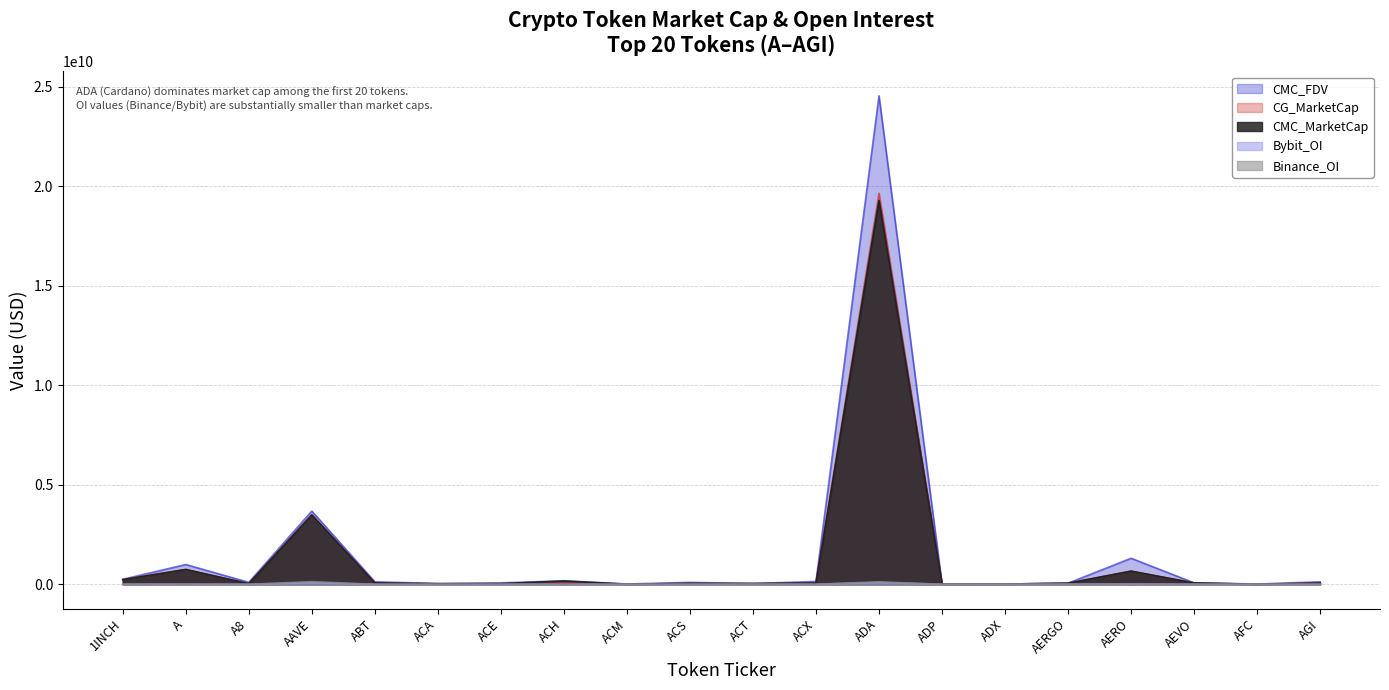

Reading left to right, list all the values displayed in this chart.

CMC_MarketCap: 1INCH=232949388.7	A=745329615.3	A8=29751549.6	AAVE=3488677948.9	ABT=67417842.6	ACA=27337098.9	ACE=31301369.0	ACH=162999924.7	ACM=6030049.6	ACS=44741547.4	ACT=37296862.7	ACX=63160814.7	ADA=19299567708.2	ADP=7598906.5	ADX=11299365.4	AERGO=55251488.6	AERO=661985735.3	AEVO=65515935.6	AFC=2858207.0	AGI=58084557.8
CMC_FDV: 1INCH=251157184.4	A=994903003.6	A8=99125473.2	AAVE=3681531399.3	ABT=127236640.4	ACA=37490878.7	ACE=70160720.0	ACH=177781584.6	ACM=14604477.9	ACS=95940348.6	ACT=37296862.7	ACX=143005178.2	ADA=24557863219.8	ADP=16395211.2	ADX=11459802.6	AERGO=56960298.0	AERO=1309961247.1	AEVO=72402321.3	AFC=13385328.4	AGI=125501773.6
CG_MarketCap: 1INCH=232778229.0	A=745015474.0	A8=29800845.0	AAVE=3485378650.0	ABT=67795536.0	ACA=27233150.0	ACE=31239444.0	ACH=87892471.0	ACM=6044502.0	ACS=44675298.0	ACT=37273218.0	ACX=63071035.0	ADA=19660527480.0	ADP=6773889.0	ADX=11256051.0	AERGO=53949349.0	AERO=659593244.0	AEVO=65486338.0	AFC=2861197.0	AGI=73783425.0
Binance_OI: 1INCH=3455559.0	A=6987819.0	A8=0.0	AAVE=132936020.0	ABT=0.0	ACA=0.0	ACE=1913846.0	ACH=3886200.0	ACM=0.0	ACS=0.0	ACT=9314543.0	ACX=2065846.0	ADA=124389925.0	ADP=0.0	ADX=0.0	AERGO=0.0	AERO=9739548.0	AEVO=3016254.0	AFC=0.0	AGI=0.0
Bybit_OI: 1INCH=3187809.0	A=3442518.0	A8=767129.0	AAVE=80335610.0	ABT=0.0	ACA=0.0	ACE=557499.0	ACH=2582568.0	ACM=0.0	ACS=0.0	ACT=2510924.0	ACX=415515.0	ADA=90195721.0	ADP=0.0	ADX=0.0	AERGO=7589544.0	AERO=13381332.0	AEVO=2791186.0	AFC=0.0	AGI=2196926.0